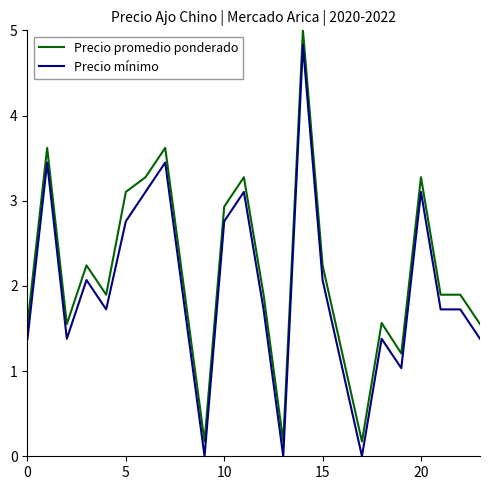

What are all the series names shown in the legend?

Precio promedio ponderado, Precio mínimo